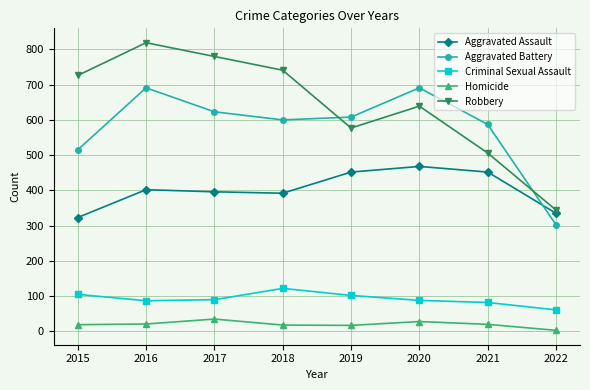

At which label does Aggravated Assault reach its peak?

2020